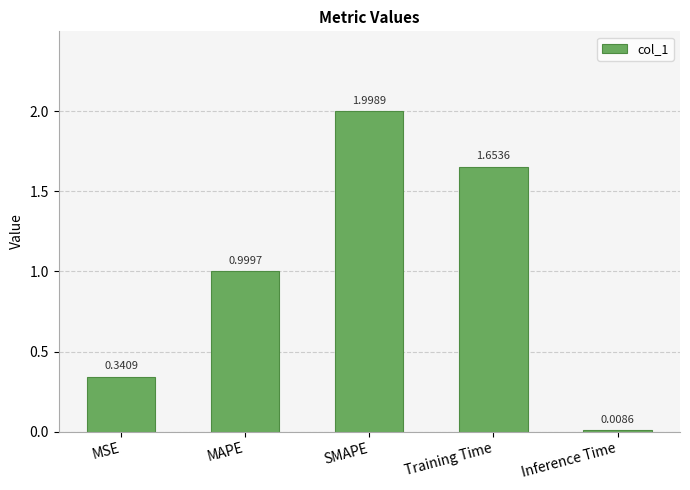

Which category has the highest value across all series?

SMAPE